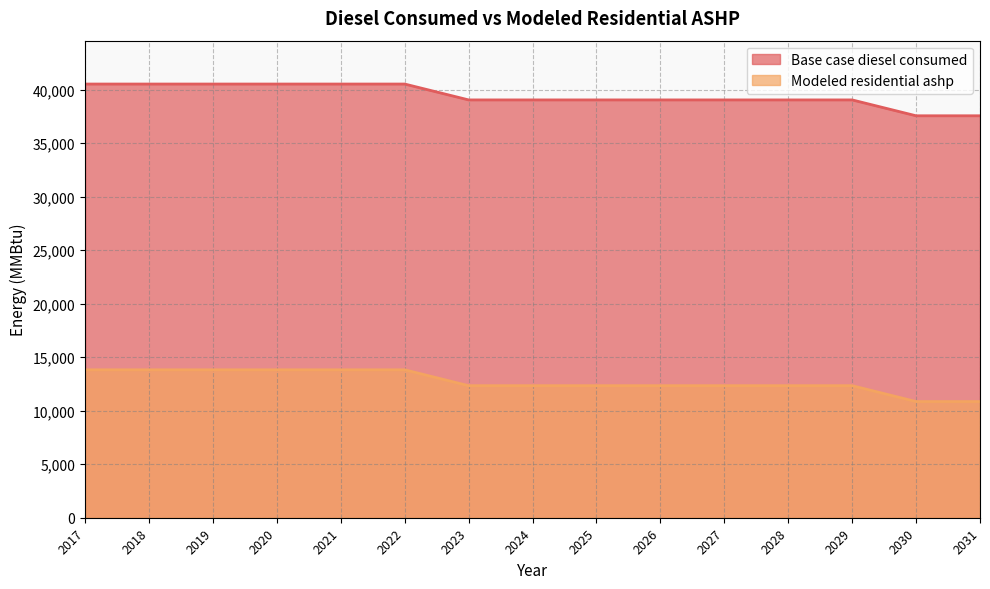

Is the value of Base case diesel consumed at 2029 greater than the value of Modeled residential ashp at 2021?

Yes